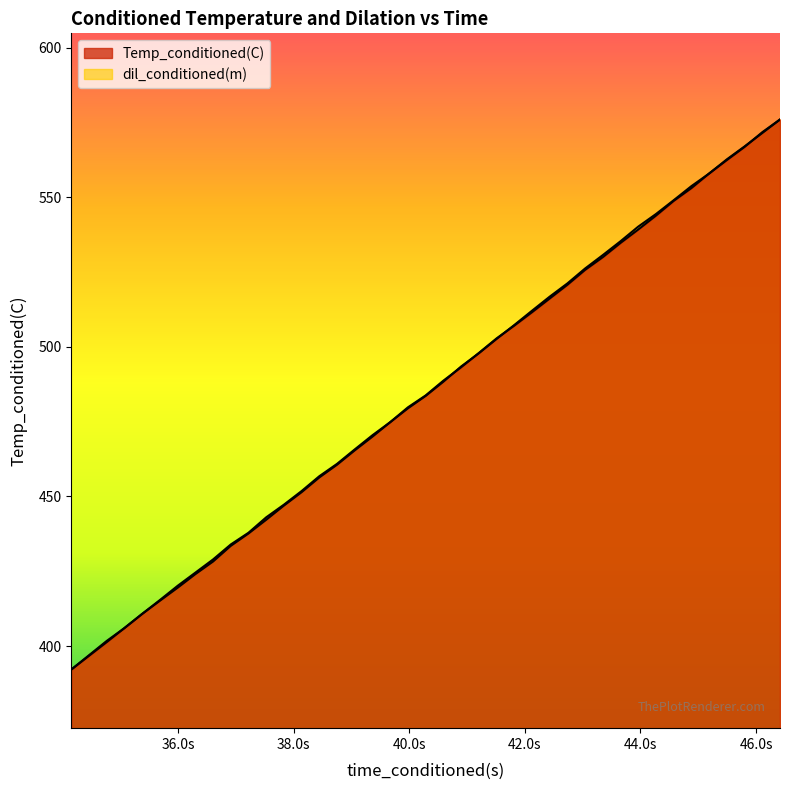

The Temp_conditioned(C) series shows 465.8 at 39.05582809. True or false?

True